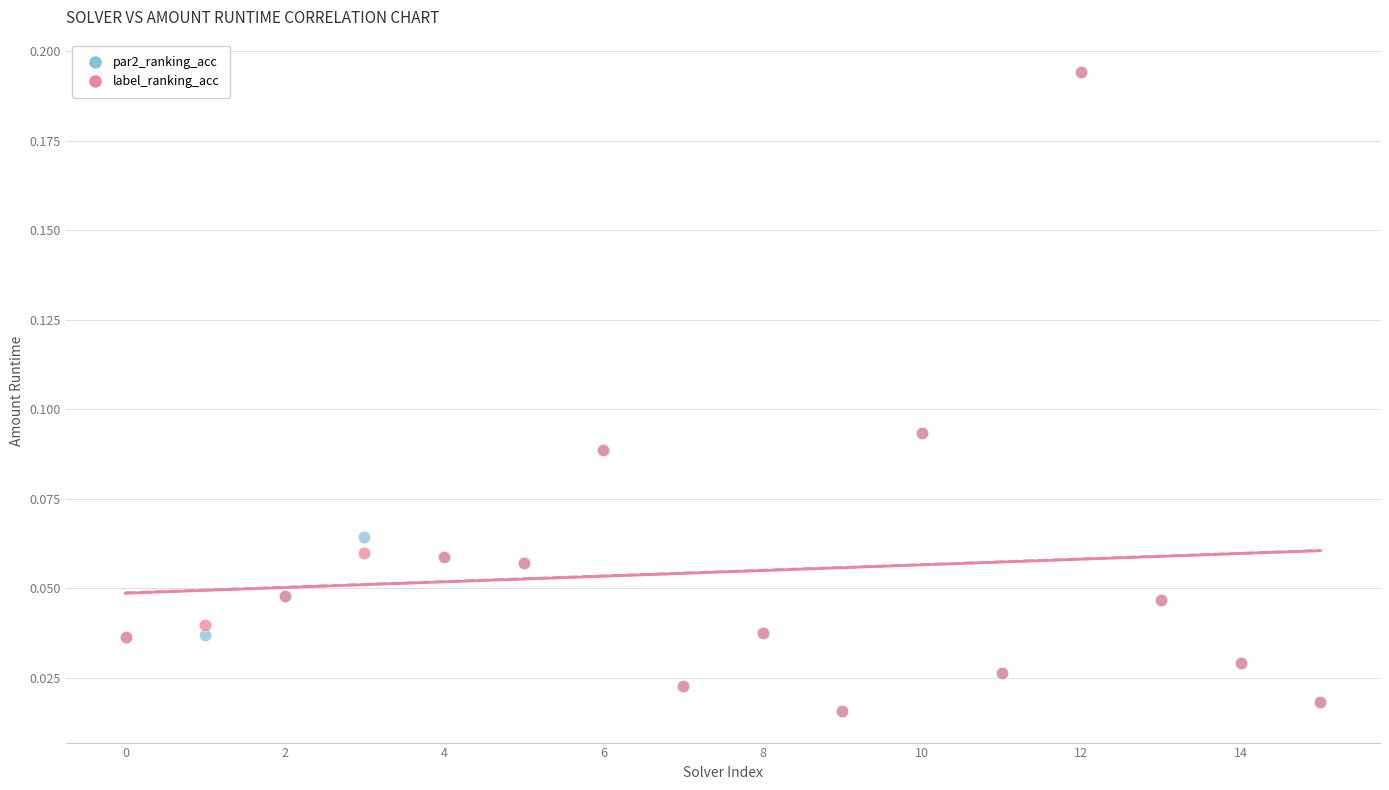

What are all the series names shown in the legend?

par2_ranking_acc, label_ranking_acc